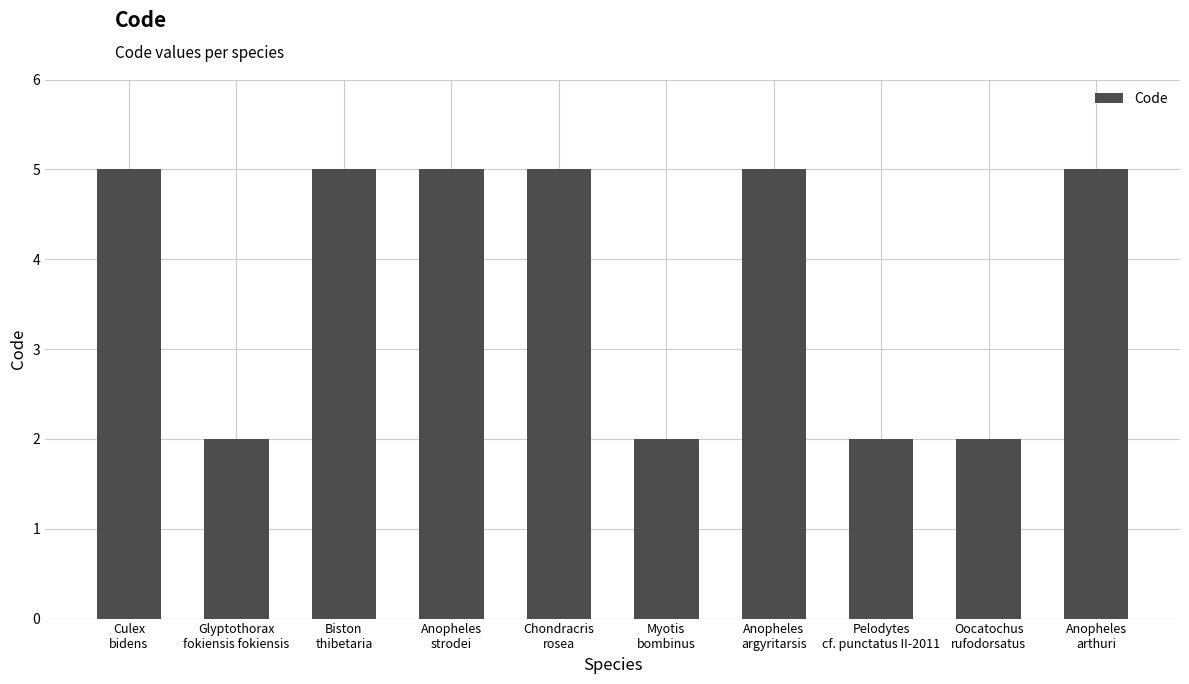

The chart shows a value of 2 at Glyptothorax
fokiensis fokiensis. True or false?

True